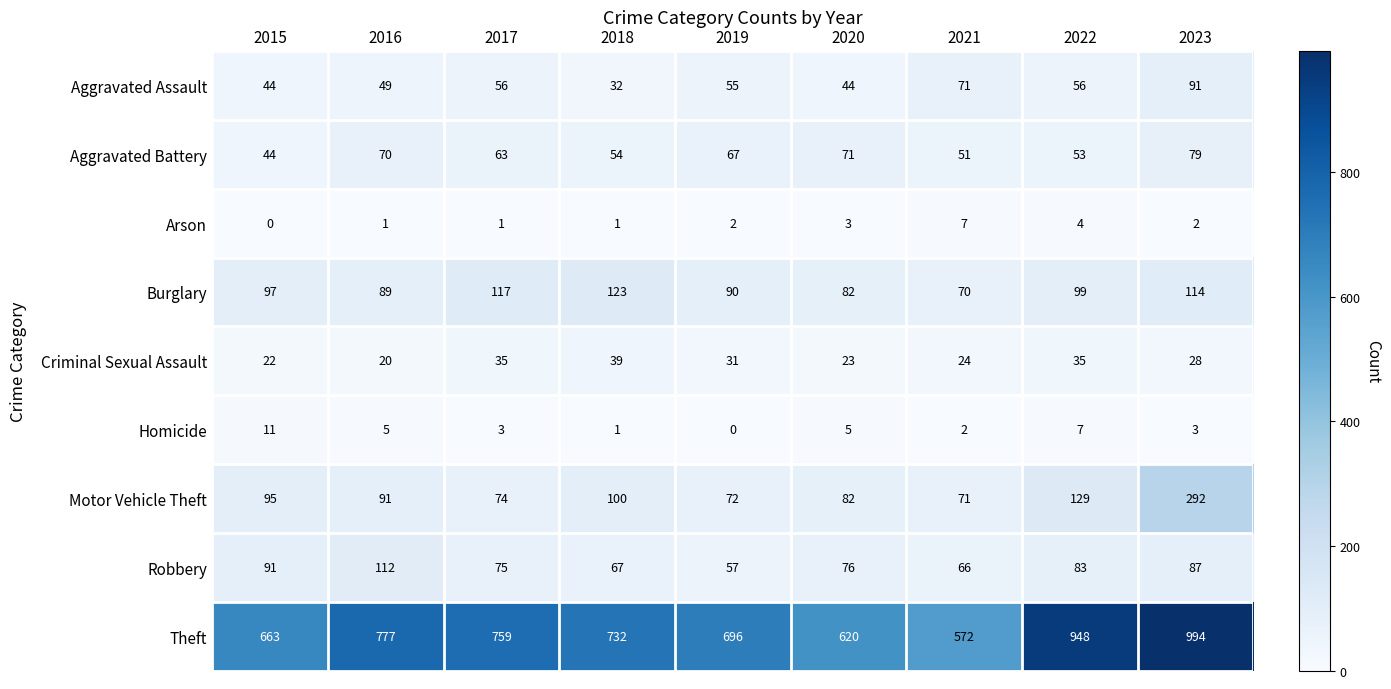

Count the number of data series in this chart.

9